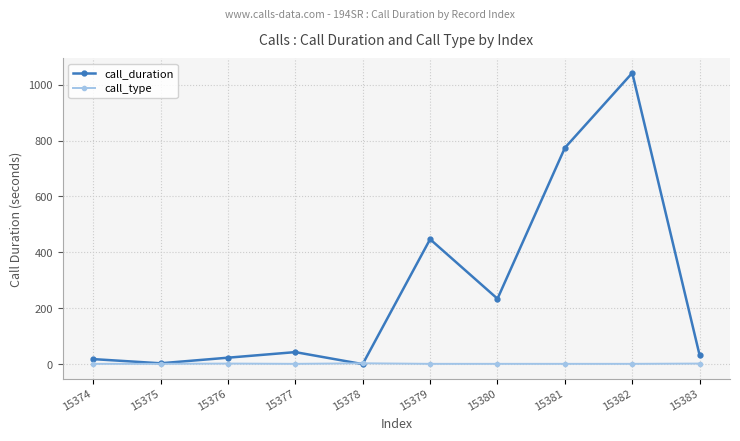

What is the maximum value shown in the chart?

1042